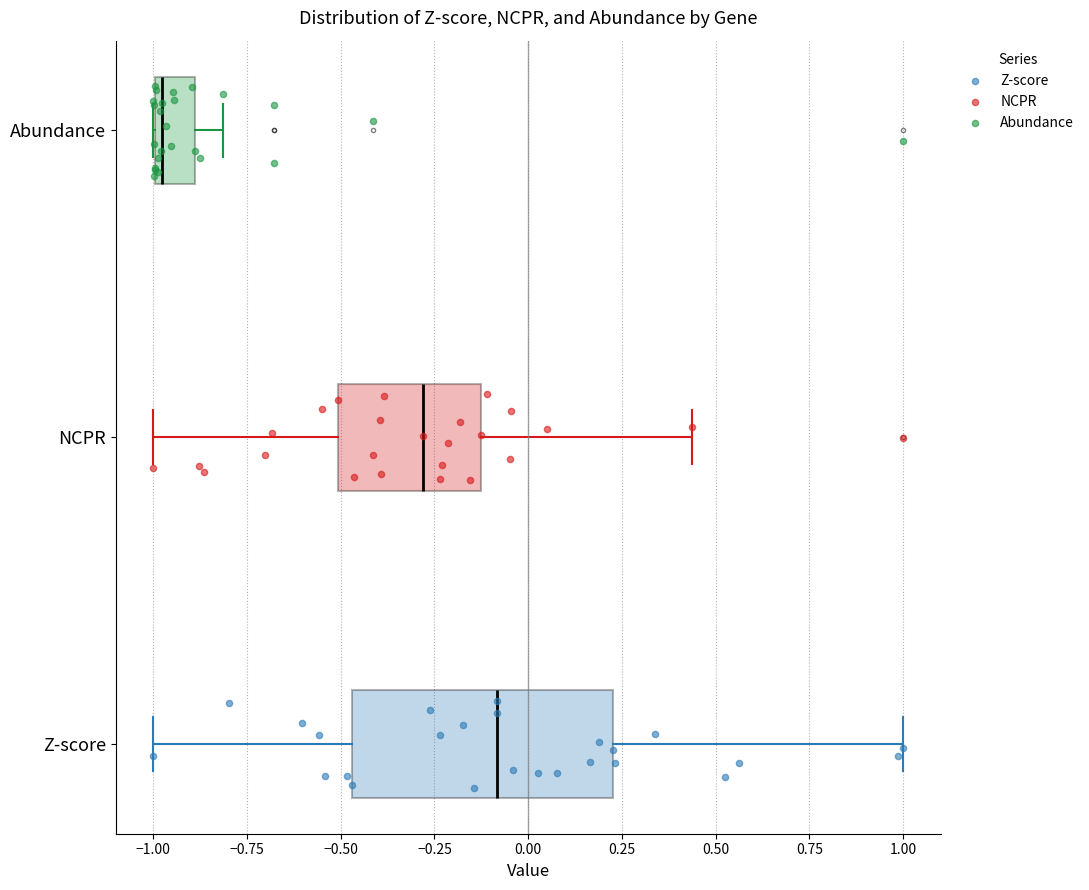

Reading bottom to top, read every box against the x-axis: the position of its median line, the range the box covers, and the ends of its whiskers. The values are not printed on the chart, so give them approximately, as read against the axis.

Z-score: median -0.10, box -0.45 to 0.25, whiskers -1.00 to 1.00
NCPR: median -0.30, box -0.50 to -0.15, whiskers -1.00 to 0.45
Abundance: median -1.00 (just right of the box's left edge), box -1.00 to -0.90, whiskers -1.00 to -0.80